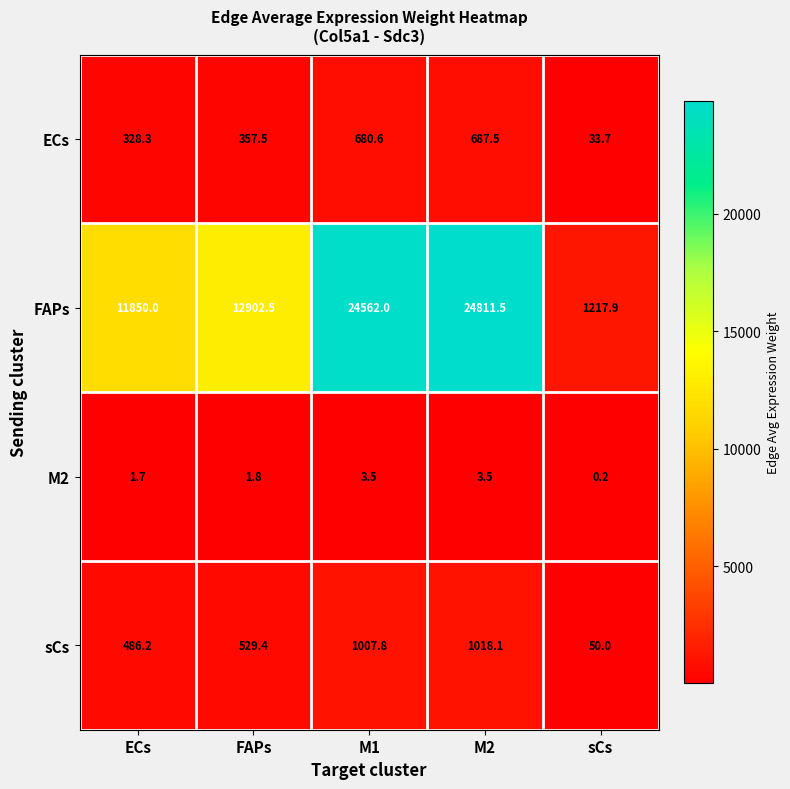

The FAPs series shows 20536.5 at ECs. True or false?

False